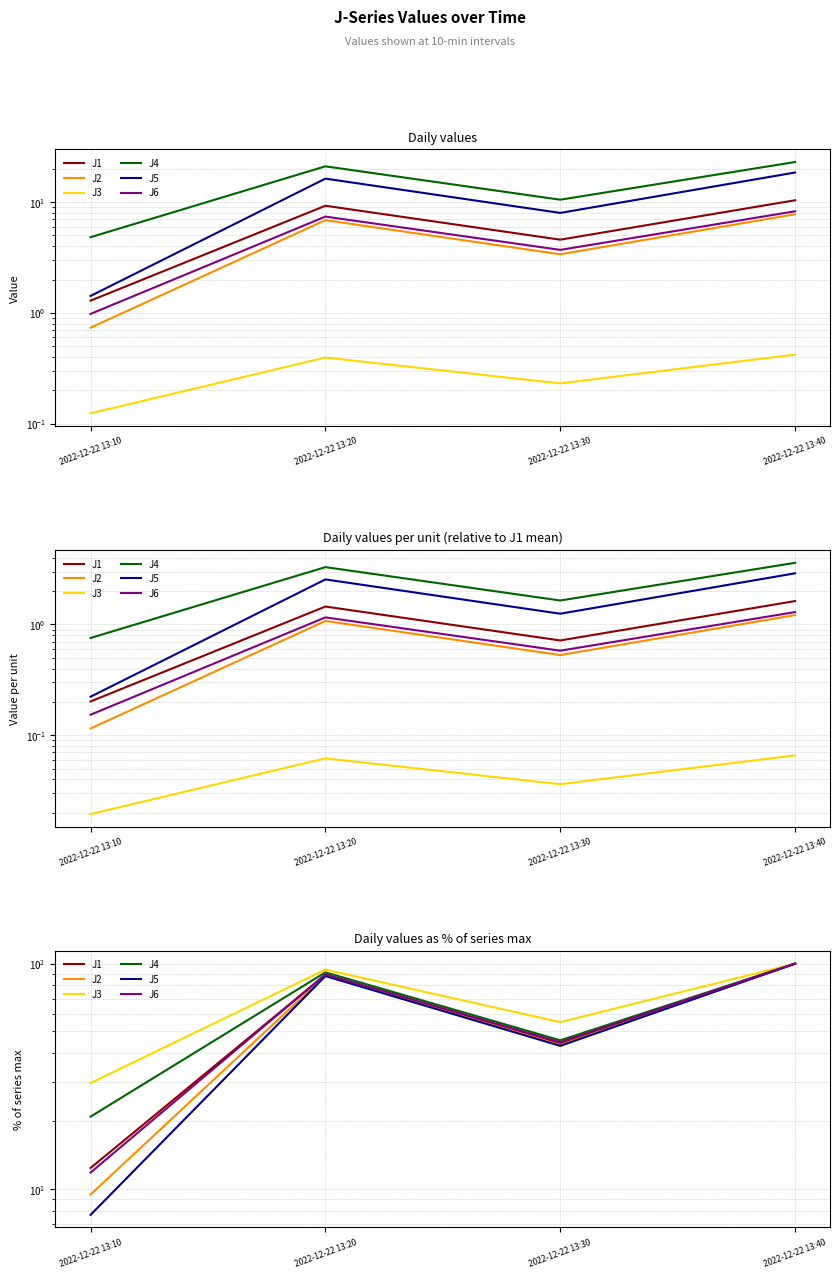

How many interior local valleys does the J3 series have?

1